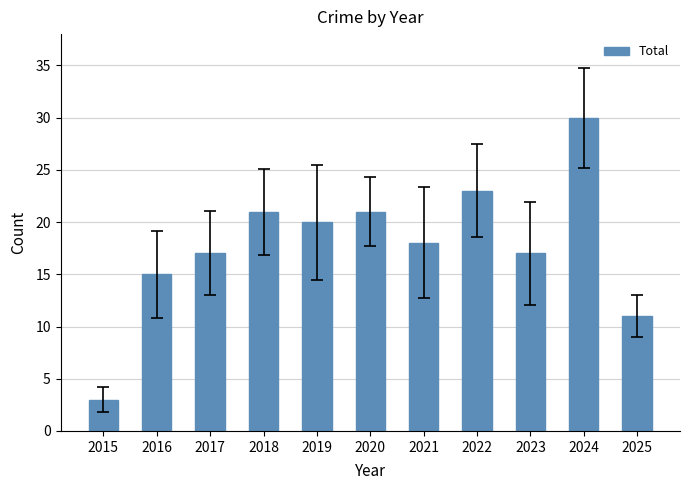

How many data points are less than 18?

5